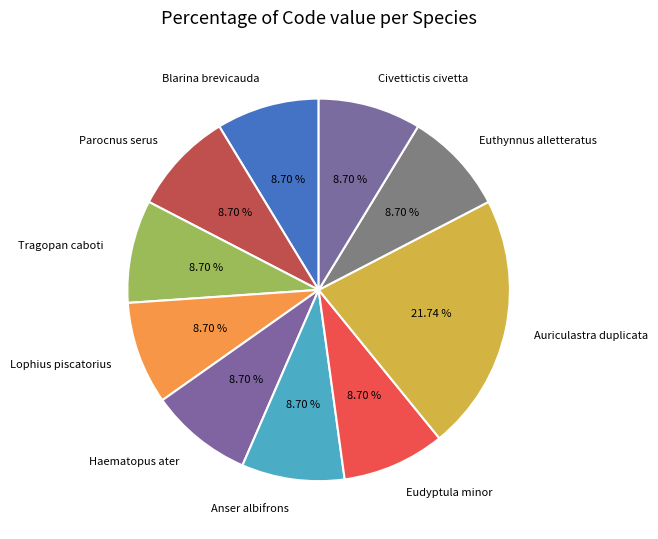

Does Auriculastra duplicata represent more than half of the total?

No